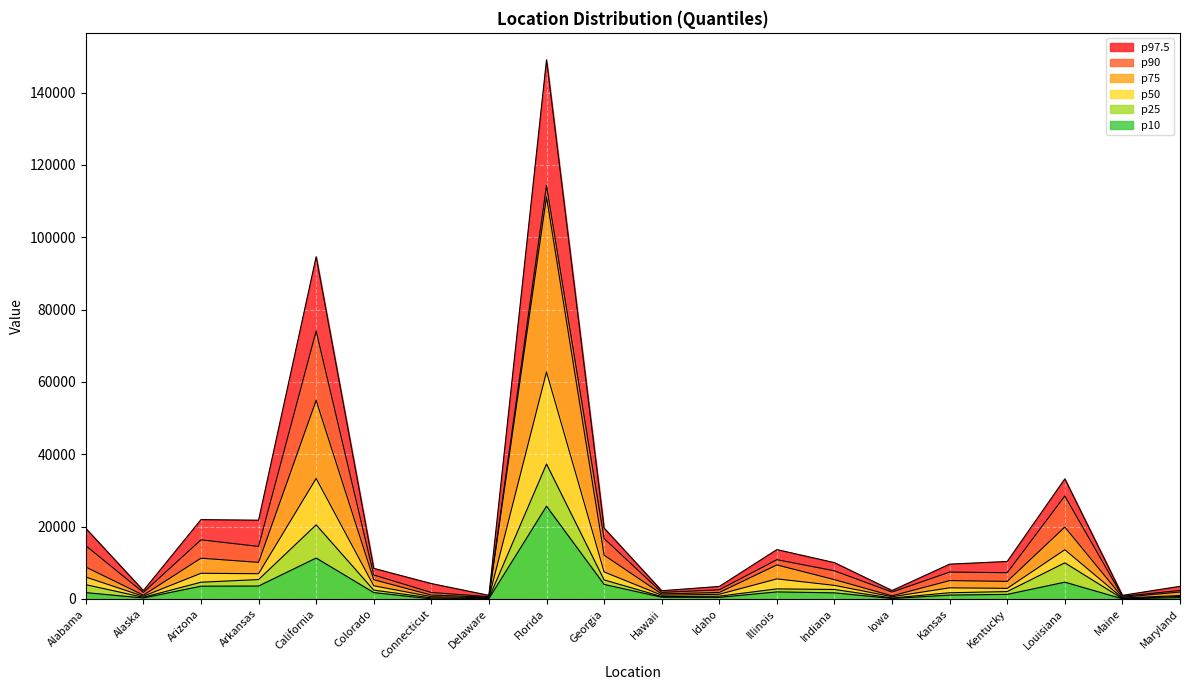

What is the label of the 11th point from the left?

Hawaii